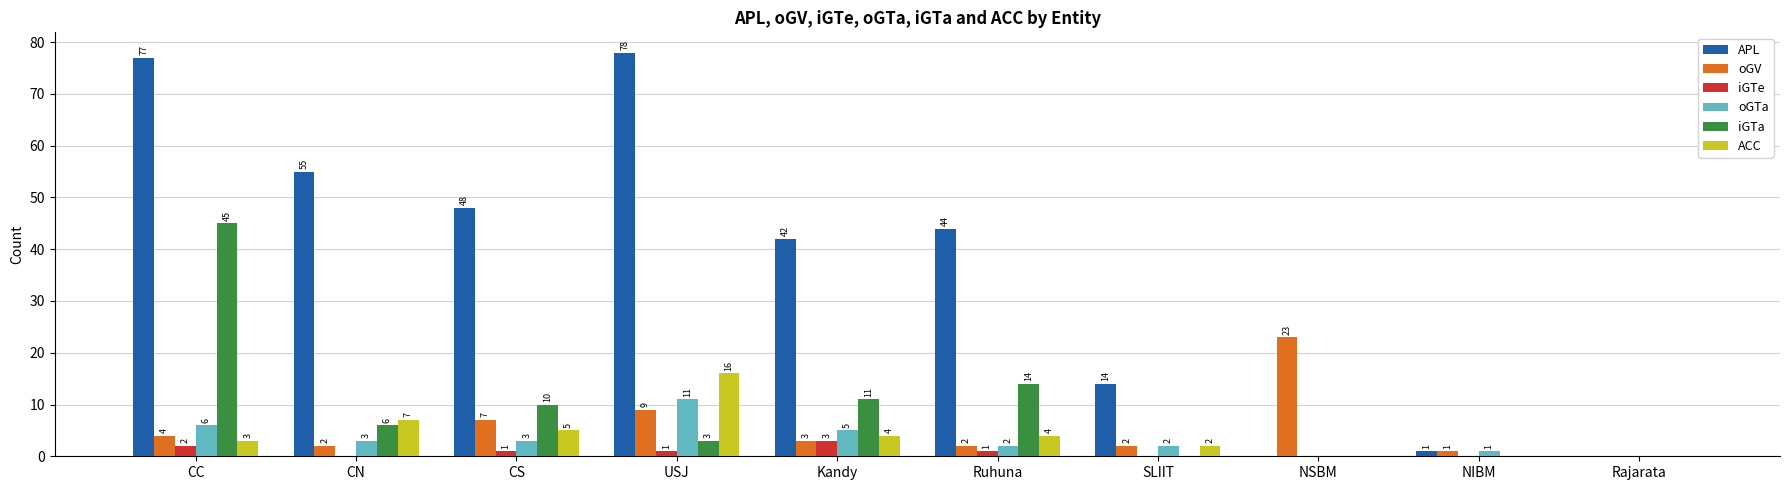

What is the sum of the APL values at USJ and CN?

133